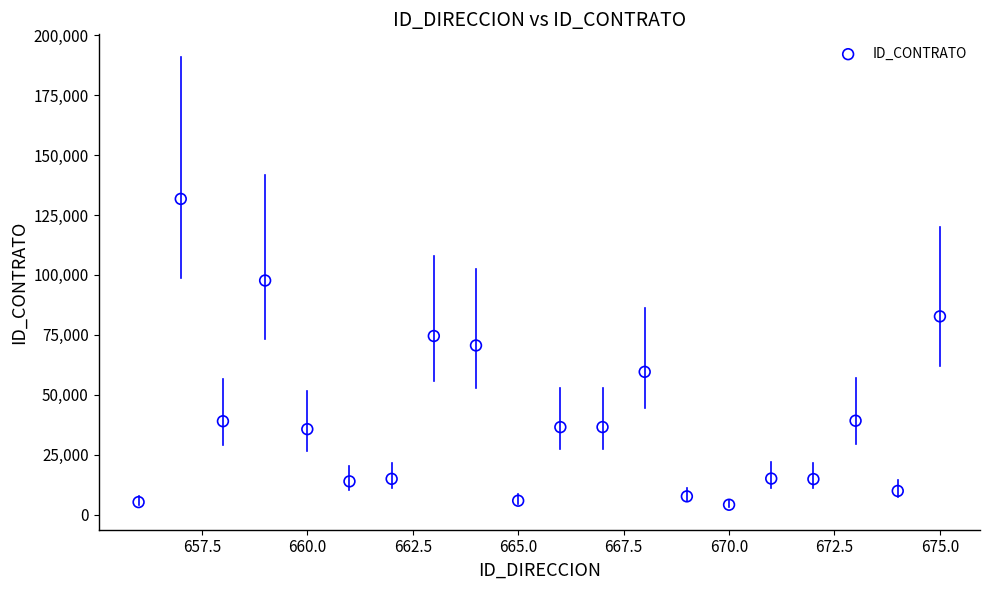

What is the range of X values (max minus min)?

19